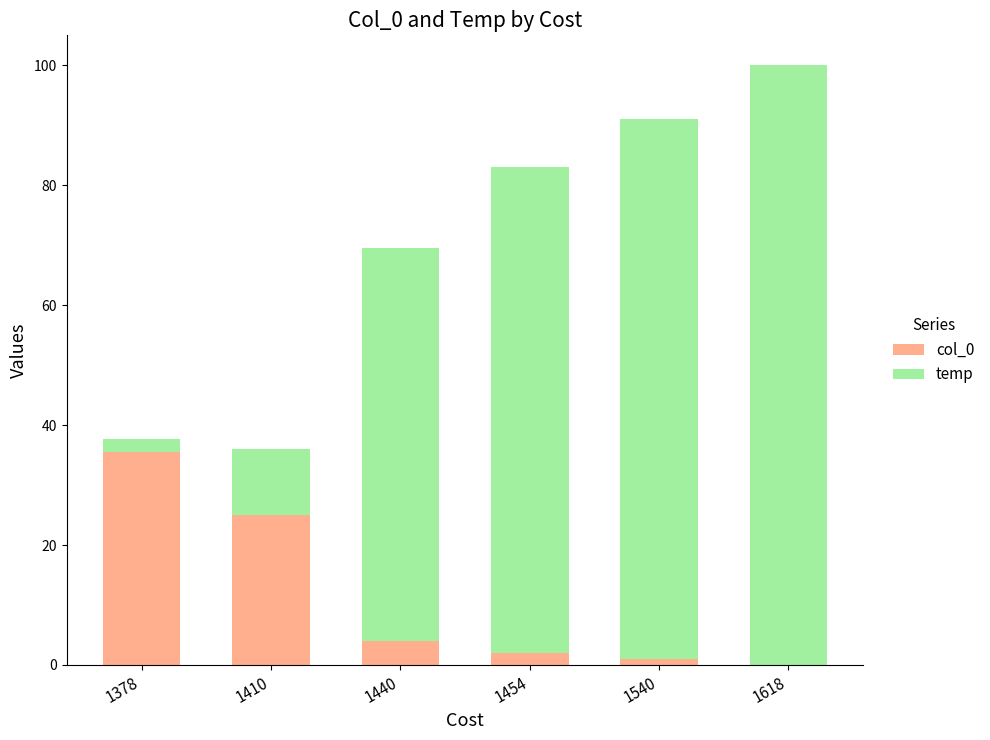

What is the total value across all series at 1618?

100.0